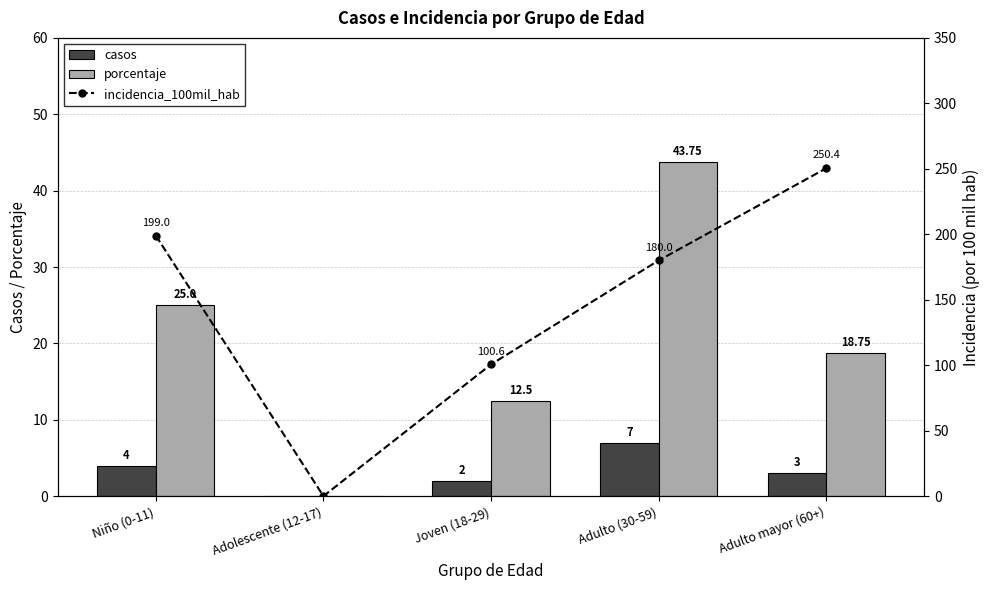

Are the bars horizontal?

No